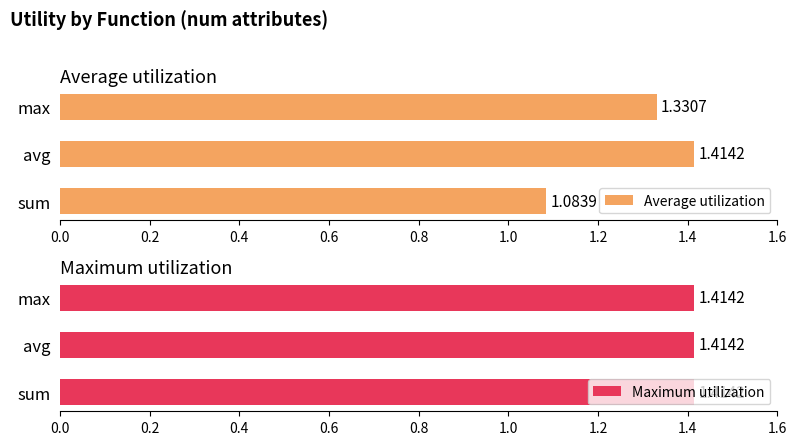

Which series has the widest spread of values?

Average utilization